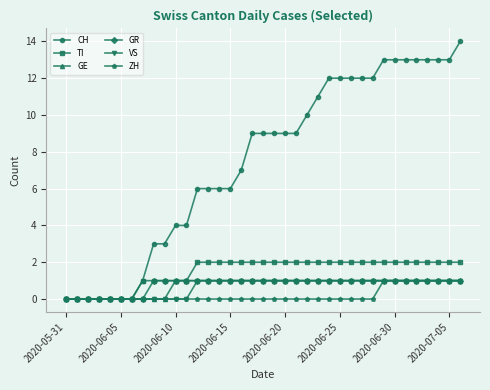

Which series has the largest total across all categories?

CH